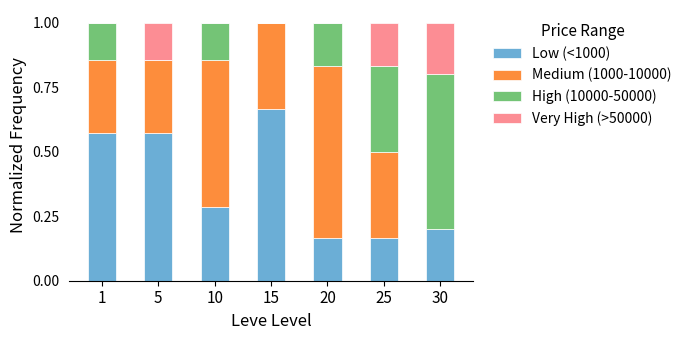

The value of Low (<1000) at 30 is 0.1. True or false?

False